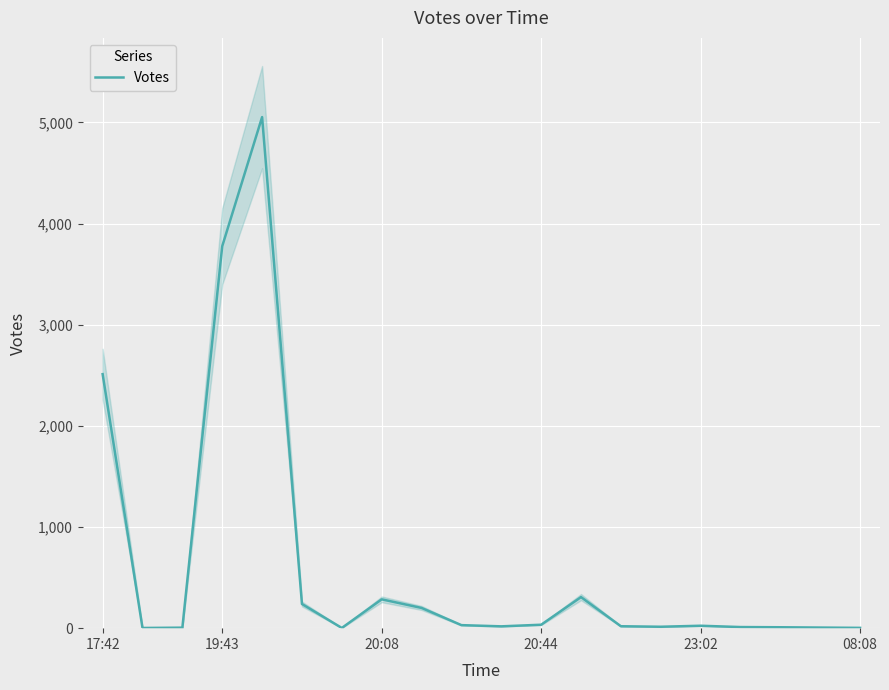

How many lines are shown in the chart?

1